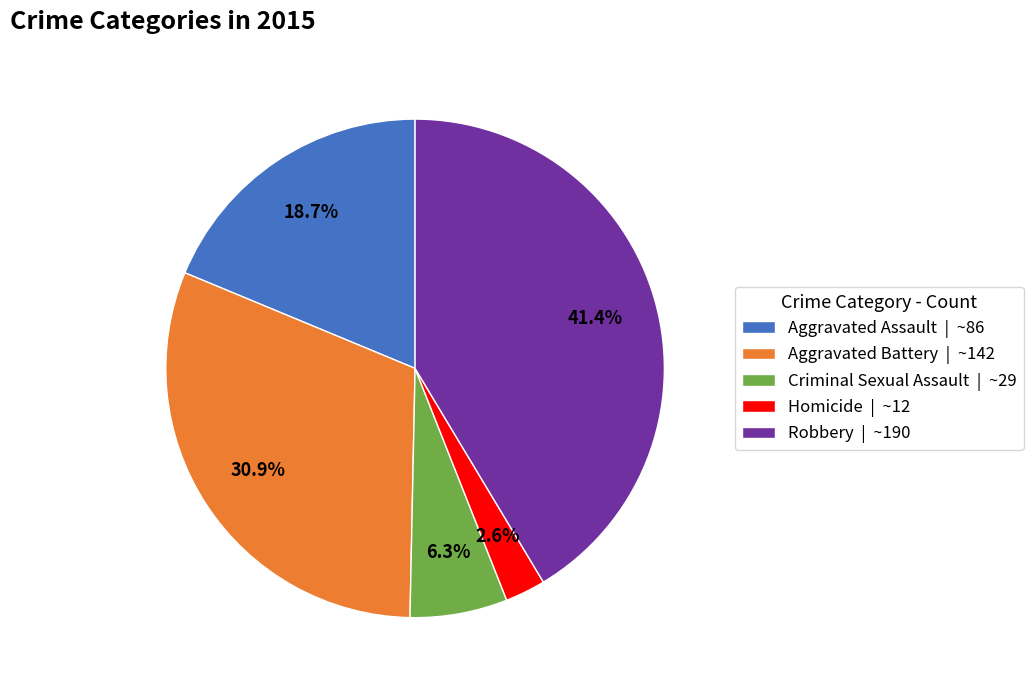

What is the largest slice in the pie chart?

Robbery